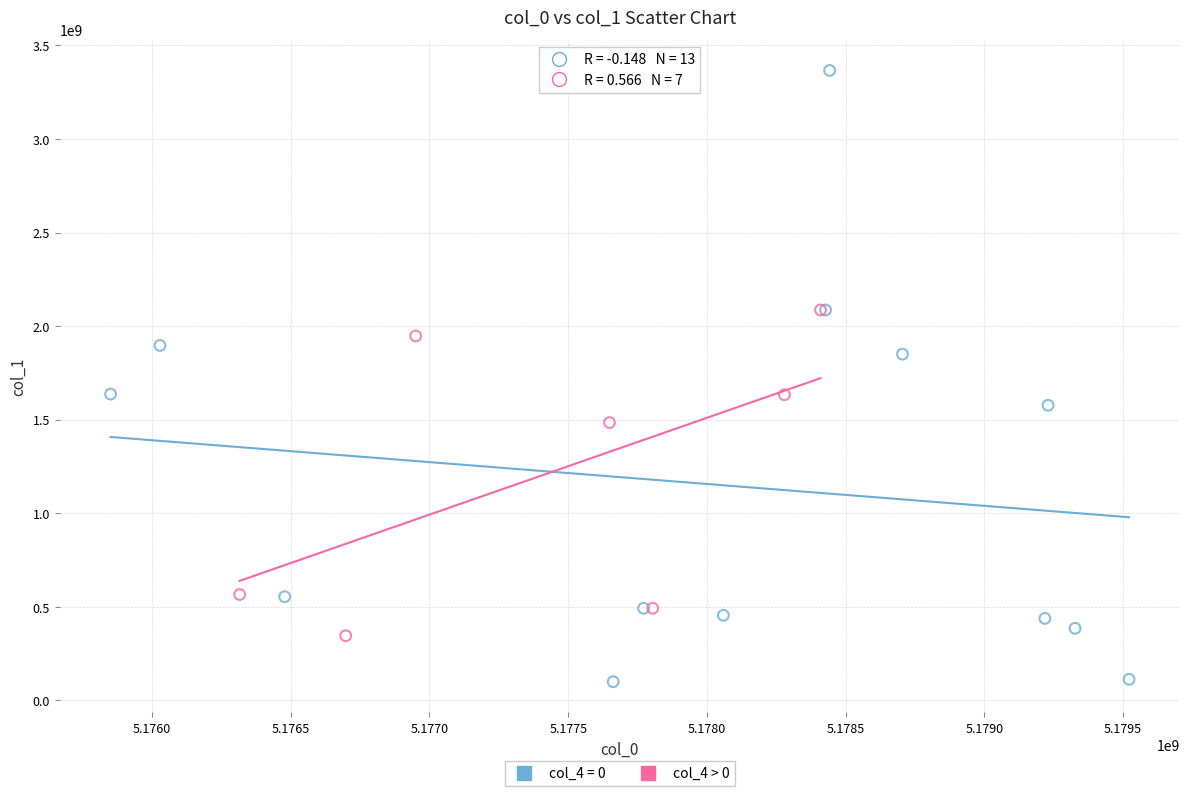

Which series has the widest spread of Y values?

col_4 = 0